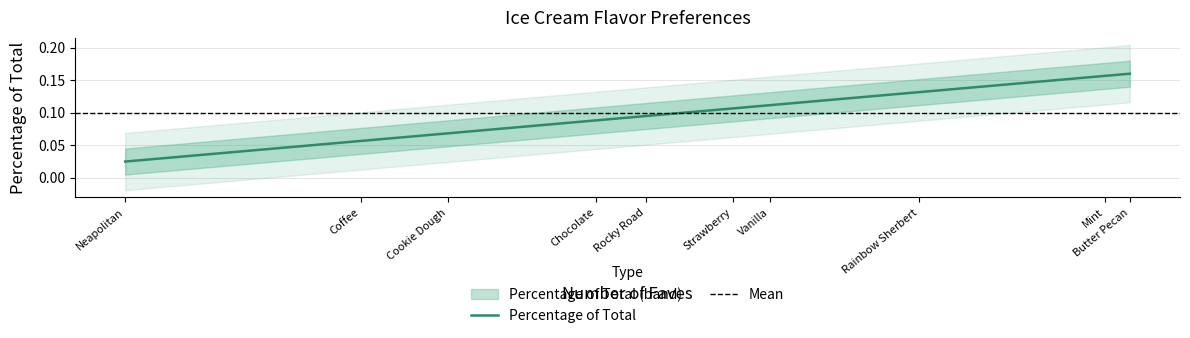

What is the sum of the values at Butter Pecan and Rainbow Sherbert?

0.3